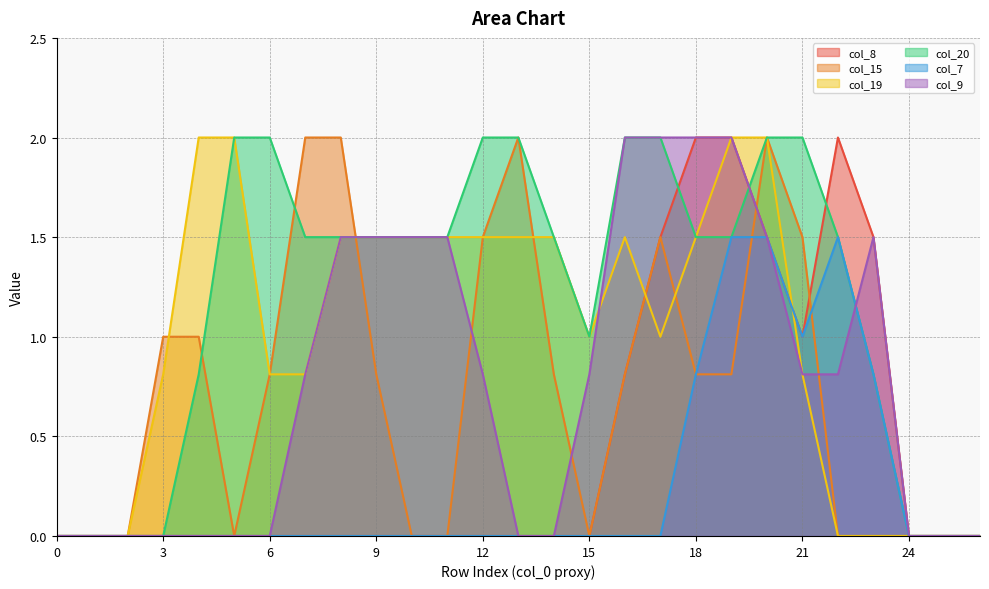

Reading left to right, transcribe all the data shown in this chart.

col_8: 0=0.0	1=0.0	2=0.0	3=0.0	4=0.0	5=0.0	6=0.0	7=0.0	8=0.0	9=0.0	10=0.0	11=0.0	12=0.0	13=0.0	14=0.0	15=0.0	16=0.8	17=1.5	18=2.0	19=2.0	20=1.5	21=1.0	22=2.0	23=1.5	24=0.0	25=0.0	26=0.0
col_15: 0=0.0	1=0.0	2=0.0	3=1.0	4=1.0	5=0.0	6=0.8	7=2.0	8=2.0	9=0.8	10=0.0	11=0.0	12=1.5	13=2.0	14=0.8	15=0.0	16=0.8	17=1.5	18=0.8	19=0.8	20=2.0	21=1.5	22=0.0	23=0.0	24=0.0	25=0.0	26=0.0
col_19: 0=0.0	1=0.0	2=0.0	3=0.8	4=2.0	5=2.0	6=0.8	7=0.8	8=1.5	9=1.5	10=1.5	11=1.5	12=1.5	13=1.5	14=1.5	15=1.0	16=1.5	17=1.0	18=1.5	19=2.0	20=2.0	21=0.8	22=0.0	23=0.0	24=0.0	25=0.0	26=0.0
col_20: 0=0.0	1=0.0	2=0.0	3=0.0	4=0.8	5=2.0	6=2.0	7=1.5	8=1.5	9=1.5	10=1.5	11=1.5	12=2.0	13=2.0	14=1.5	15=1.0	16=2.0	17=2.0	18=1.5	19=1.5	20=2.0	21=2.0	22=1.5	23=0.8	24=0.0	25=0.0	26=0.0
col_7: 0=0.0	1=0.0	2=0.0	3=0.0	4=0.0	5=0.0	6=0.0	7=0.0	8=0.0	9=0.0	10=0.0	11=0.0	12=0.0	13=0.0	14=0.0	15=0.0	16=0.0	17=0.0	18=0.8	19=1.5	20=1.5	21=1.0	22=1.5	23=0.8	24=0.0	25=0.0	26=0.0
col_9: 0=0.0	1=0.0	2=0.0	3=0.0	4=0.0	5=0.0	6=0.0	7=0.8	8=1.5	9=1.5	10=1.5	11=1.5	12=0.8	13=0.0	14=0.0	15=0.8	16=2.0	17=2.0	18=2.0	19=2.0	20=1.5	21=0.8	22=0.8	23=1.5	24=0.0	25=0.0	26=0.0